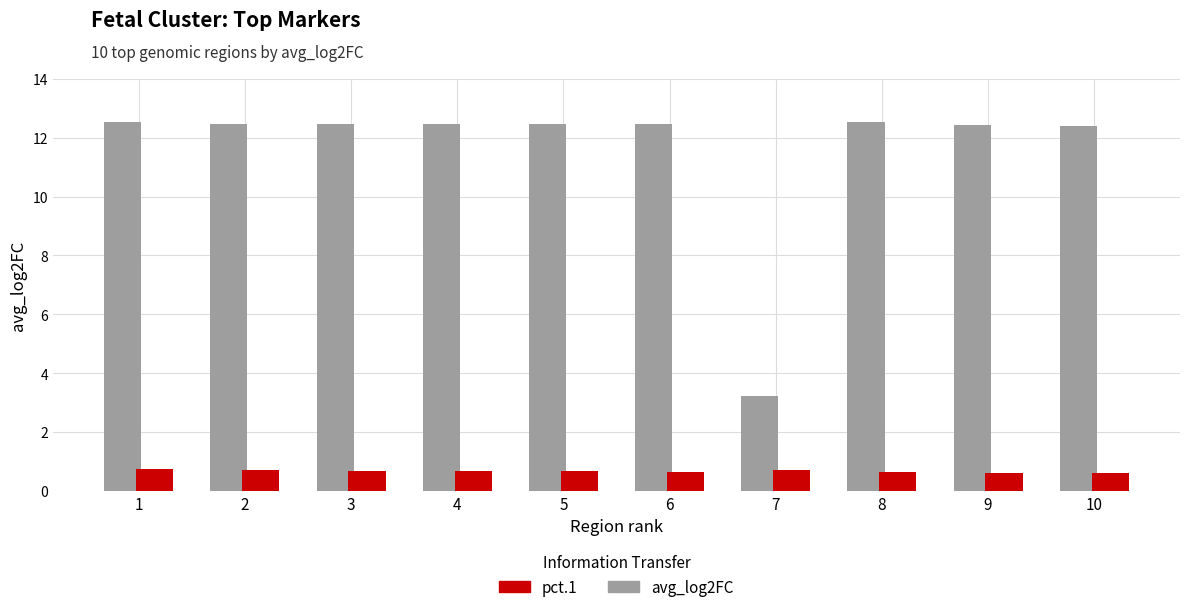

What is the minimum value shown in the chart?

0.6